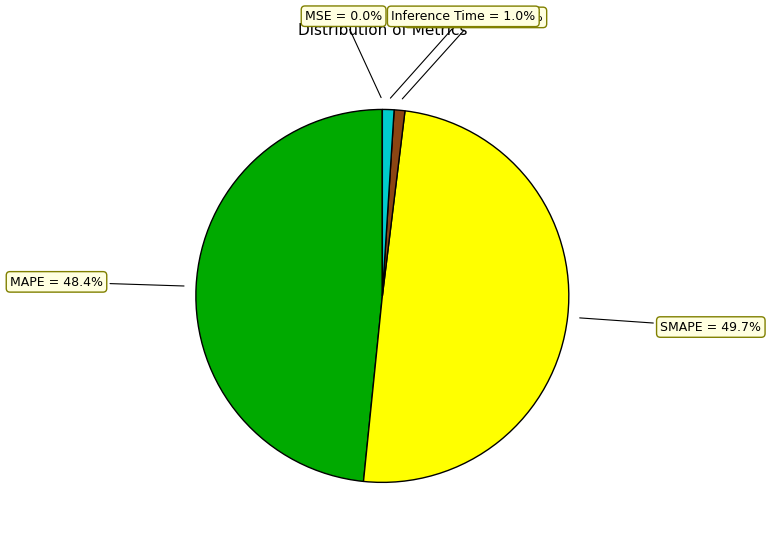

What is the total percentage of SMAPE = 49.7% and Inference Time = 1.0%?

50.7%